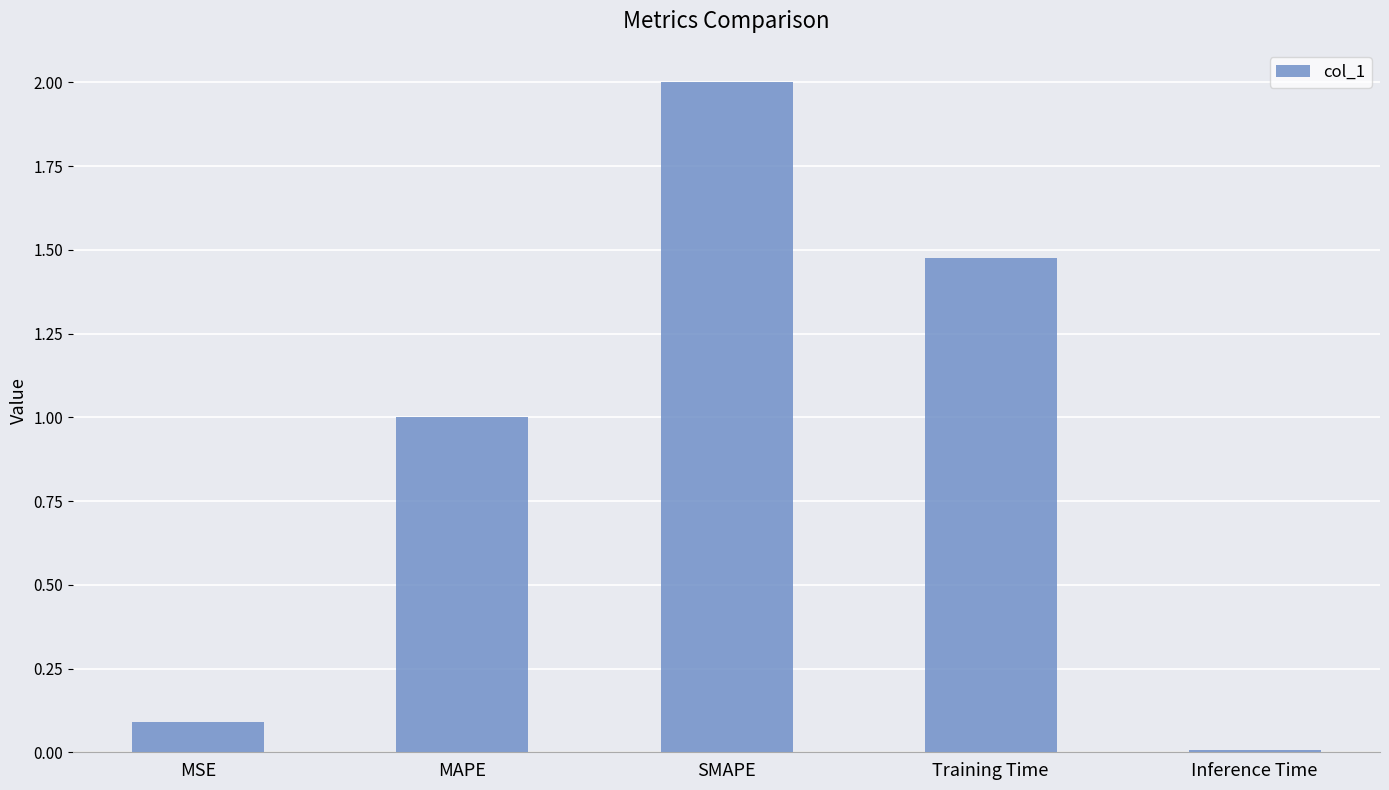

What is the greatest value displayed?

2.0